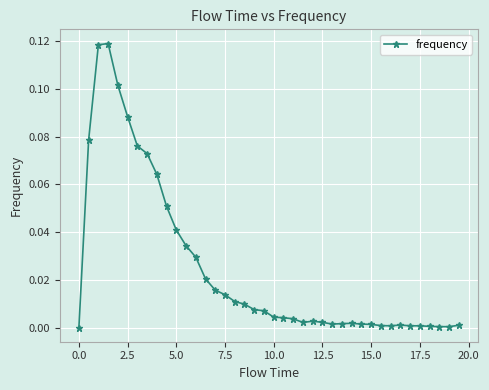

True or false: there are more than 1 points higher than both neighbors.

True